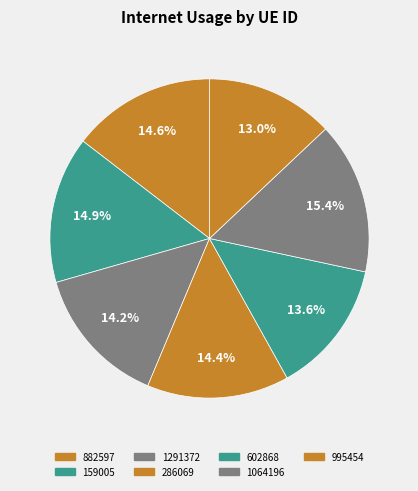

Does 882597 account for over 50% of the chart?

No